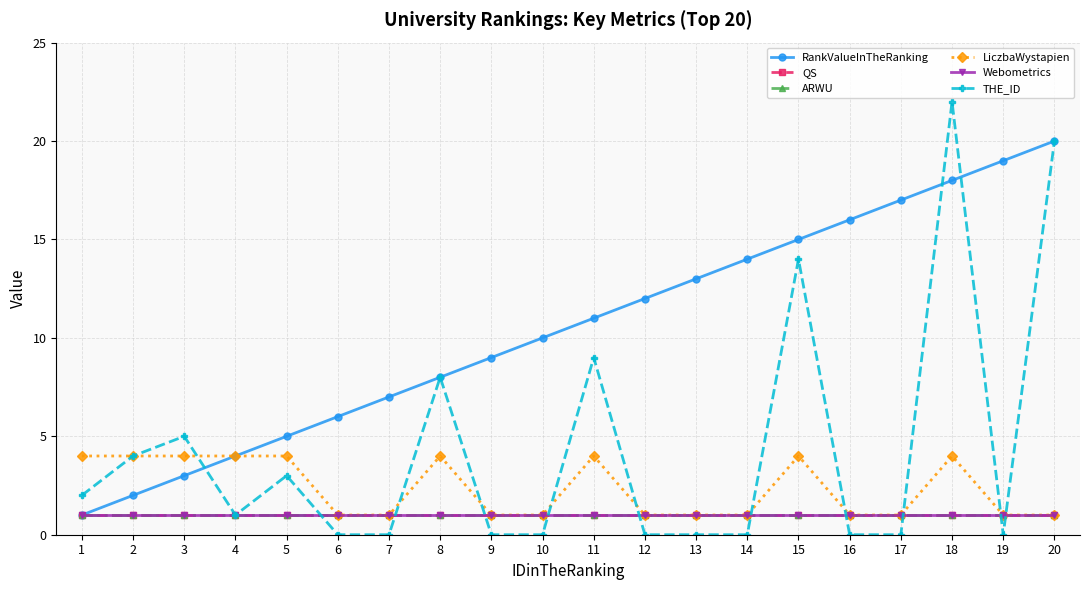

What is the sum of the THE_ID values at 1 and 9?

2